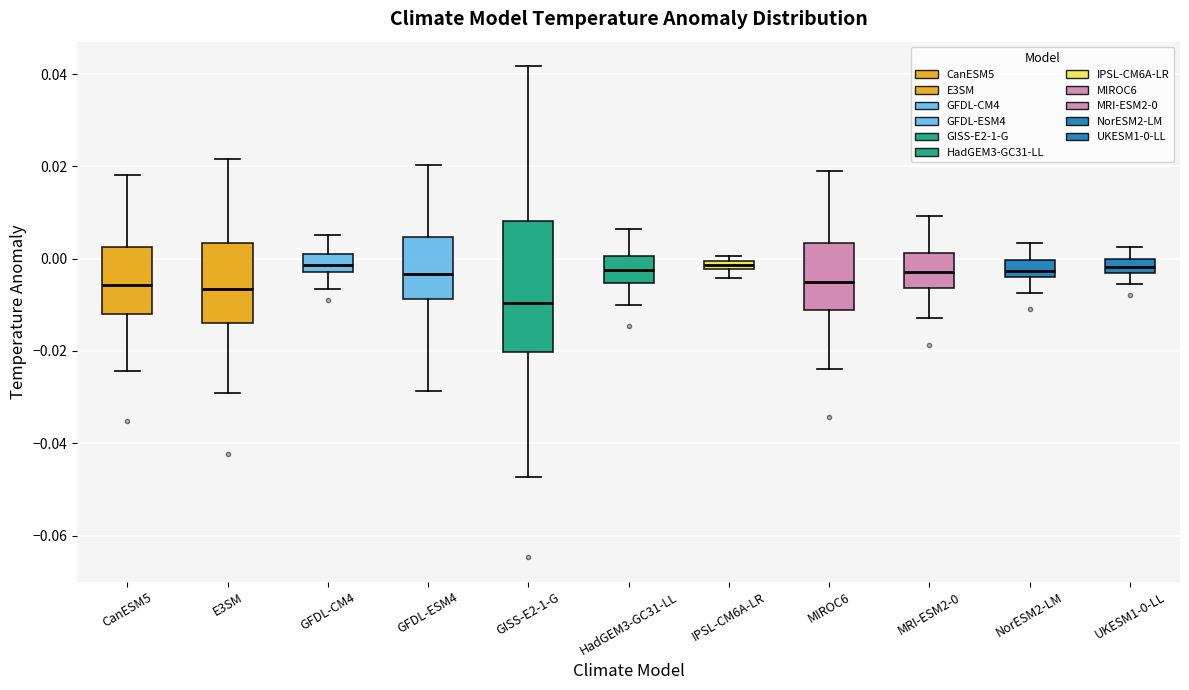

Where does the lower whisker of the box for MRI-ESM2-0 end on the y-axis? The values are not printed on the chart, so give them approximately, as read against the axis.

-0.012